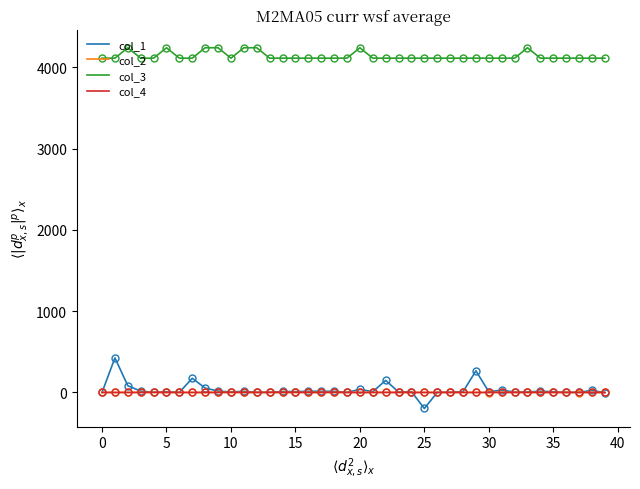

Which series has the largest range (max minus min)?

col_1